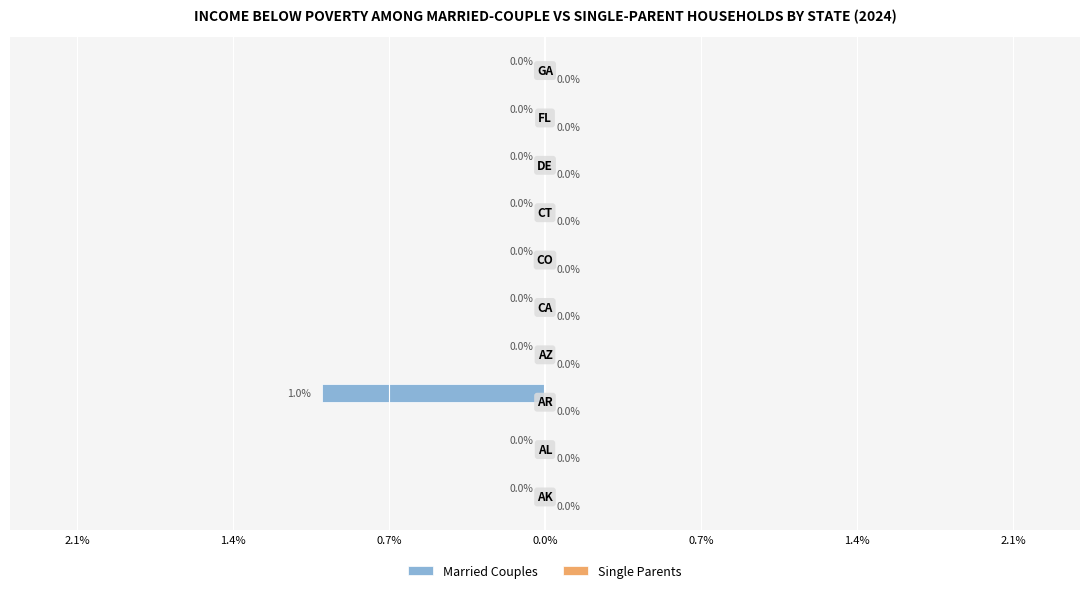

Are the bars horizontal?

Yes